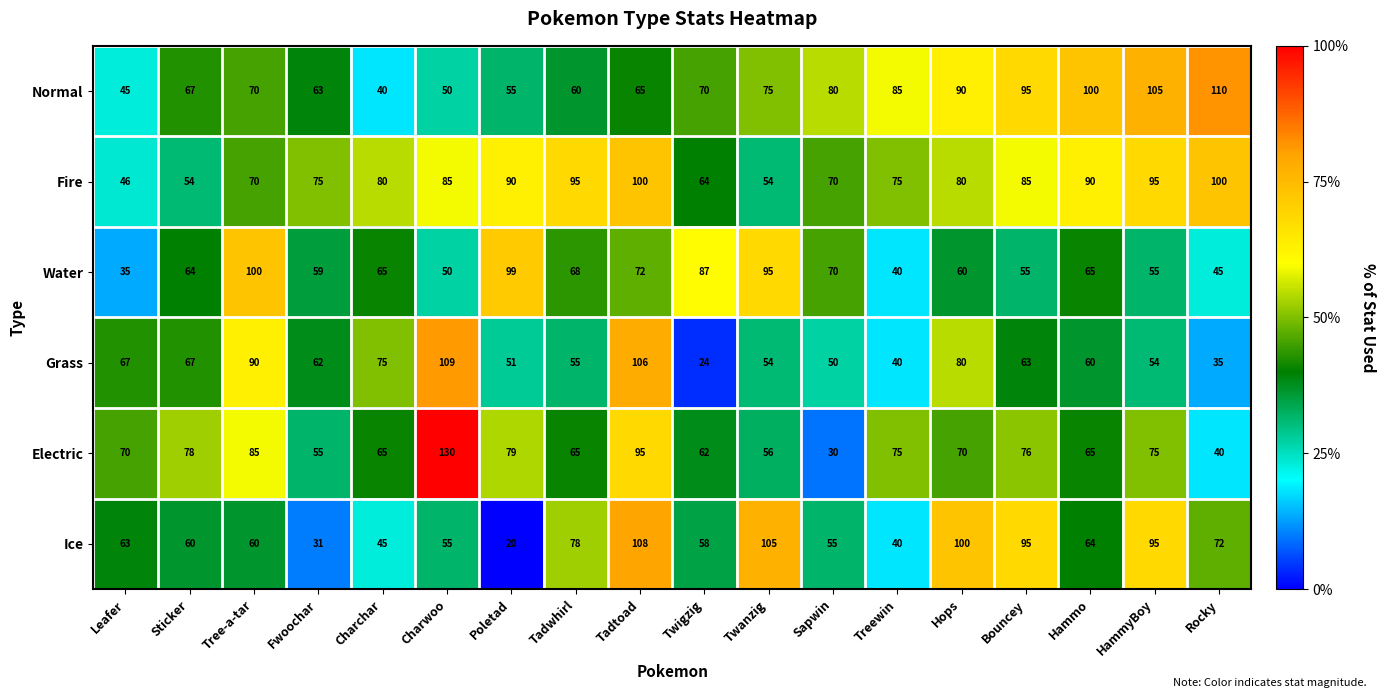

What is the difference between the highest and lowest values at Fwoochar?

44